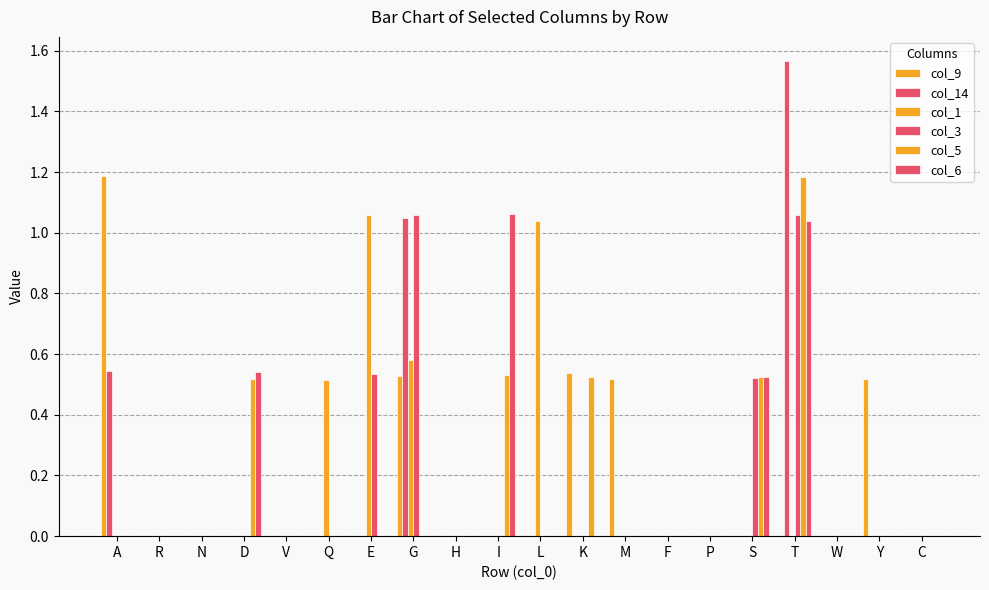

Which series has the largest range (max minus min)?

col_14